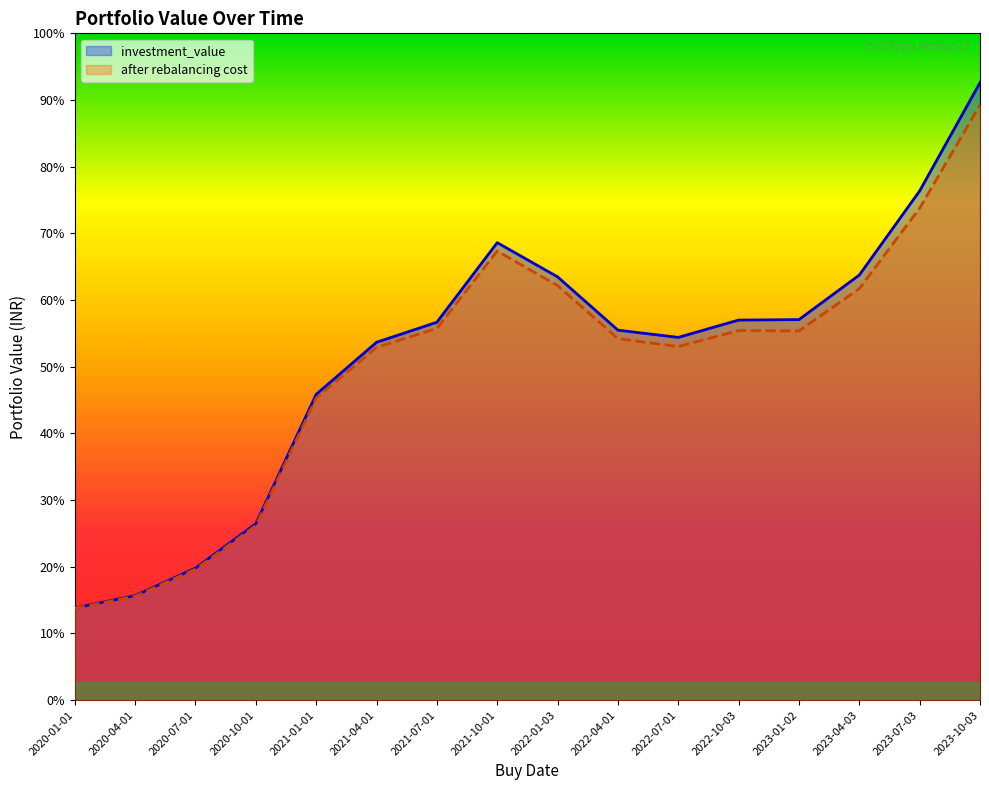

At which label does investment_value first exceed 343603?

2021-07-01